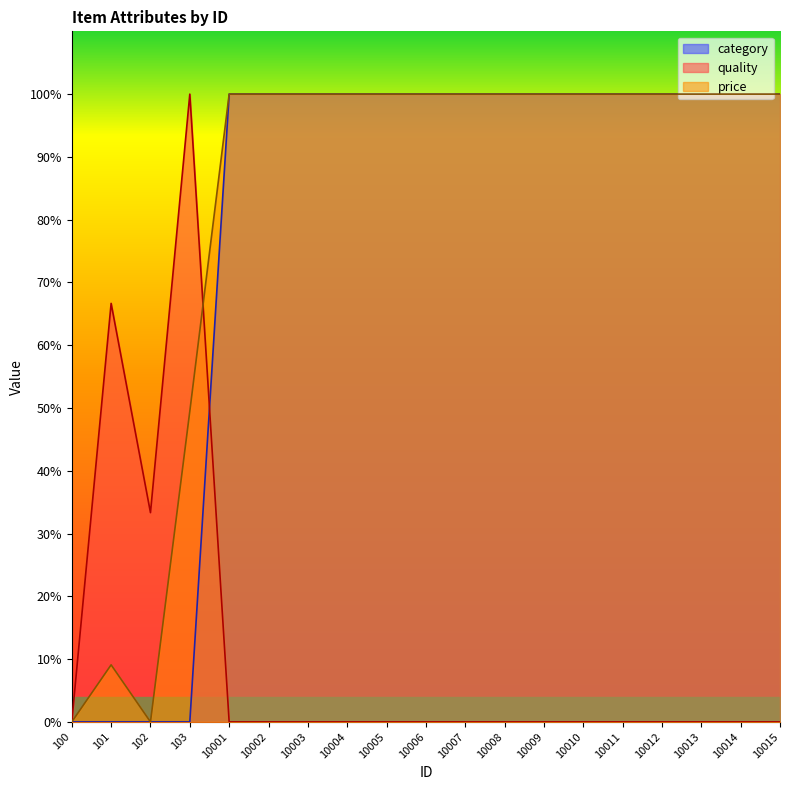

Reading left to right, what are all the values shown in this chart?

quality: 0.0	66.7	33.3	100.0	0.0	0.0	0.0	0.0	0.0	0.0	0.0	0.0	0.0	0.0	0.0	0.0	0.0	0.0	0.0
price: 0.0	9.1	0.0	49.5	100.0	100.0	100.0	100.0	100.0	100.0	100.0	100.0	100.0	100.0	100.0	100.0	100.0	100.0	100.0
category: 0.0	0.0	0.0	0.0	100.0	100.0	100.0	100.0	100.0	100.0	100.0	100.0	100.0	100.0	100.0	100.0	100.0	100.0	100.0